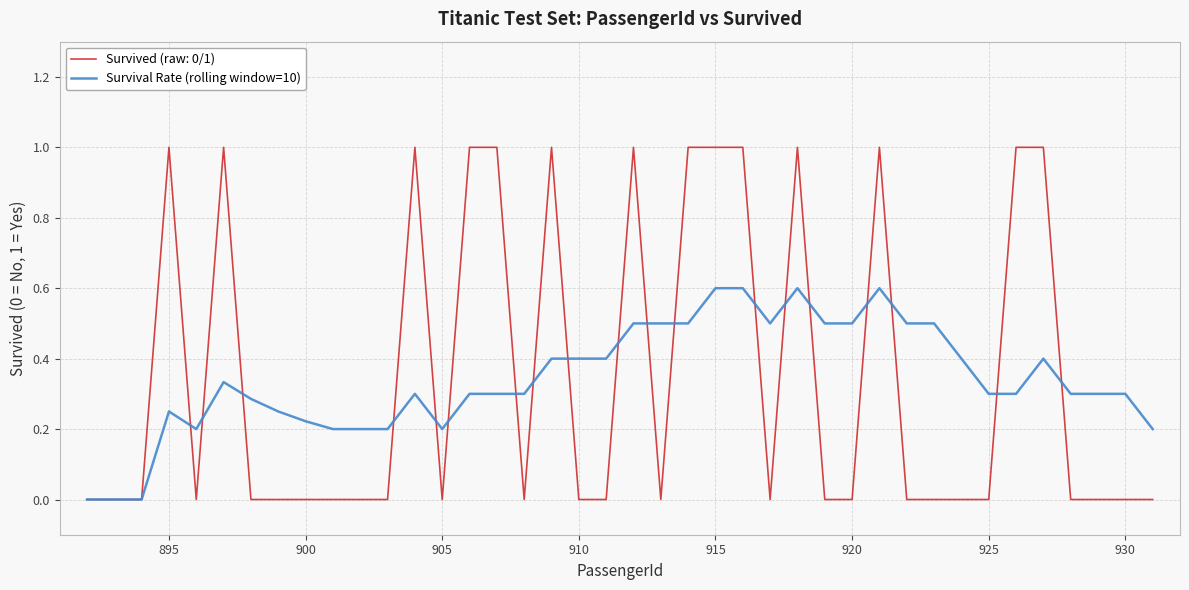

How many distinct data groups are displayed?

2